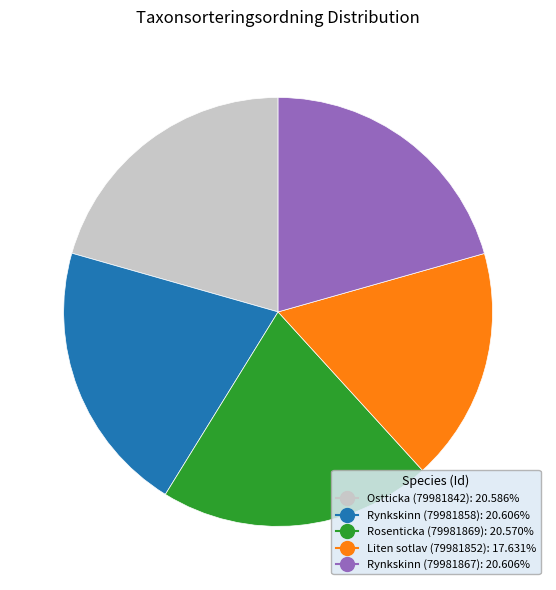

Does Rynkskinn (79981858) represent more than half of the total?

No